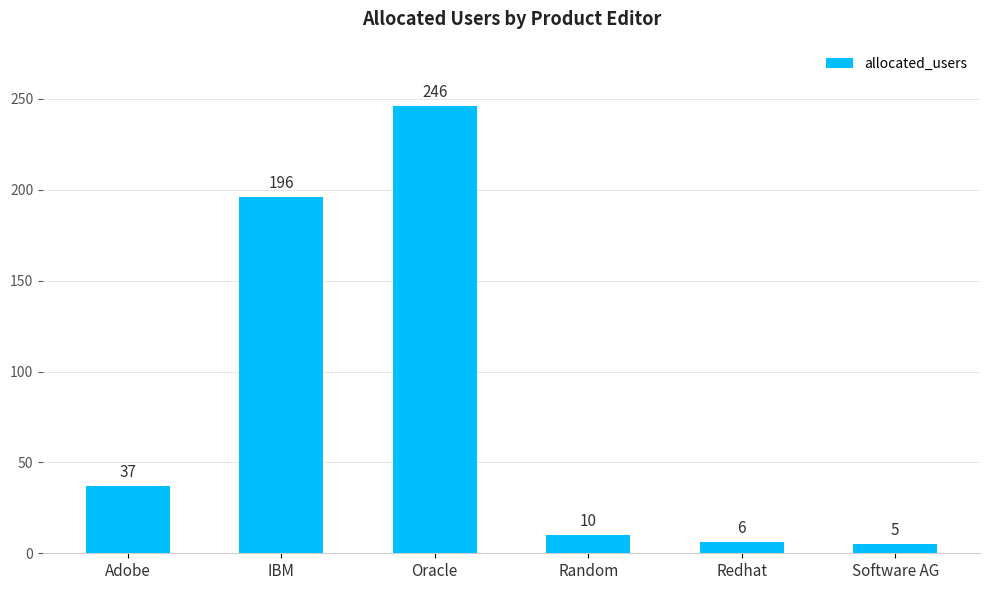

The value at Redhat is 6. True or false?

True